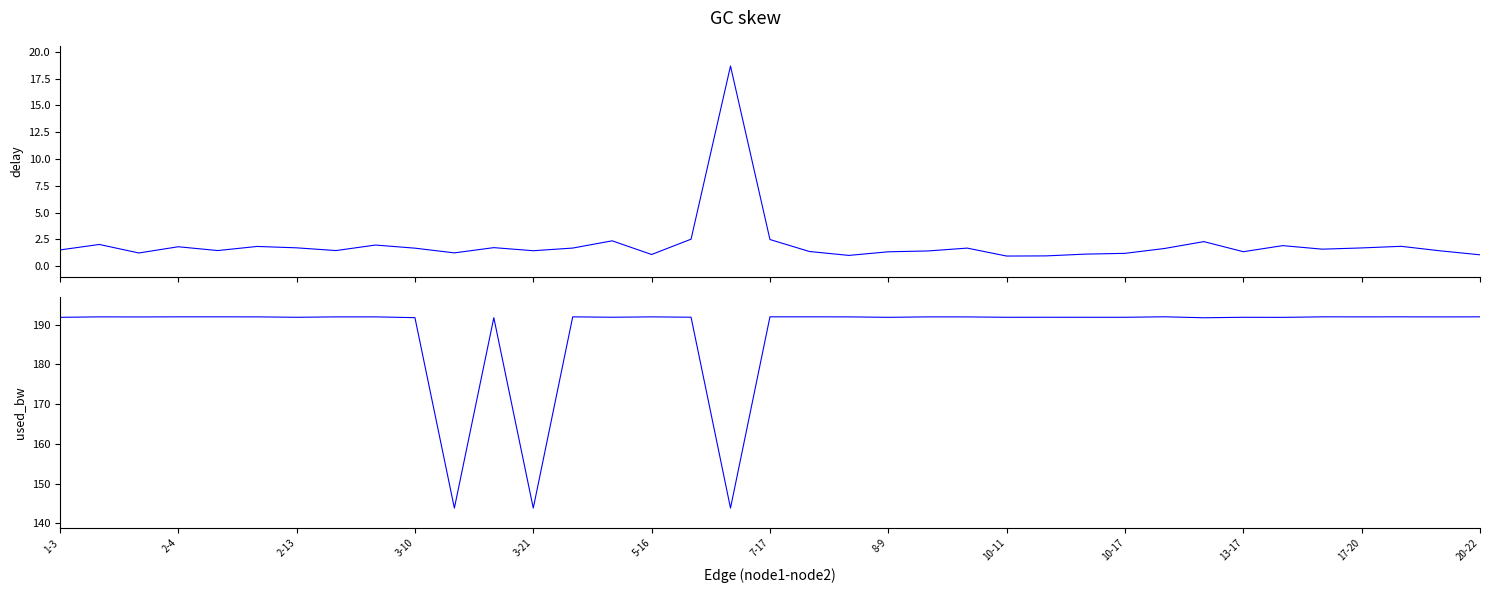

Is the value of used_bw at 2-13 greater than the value of delay at 7-17?

Yes